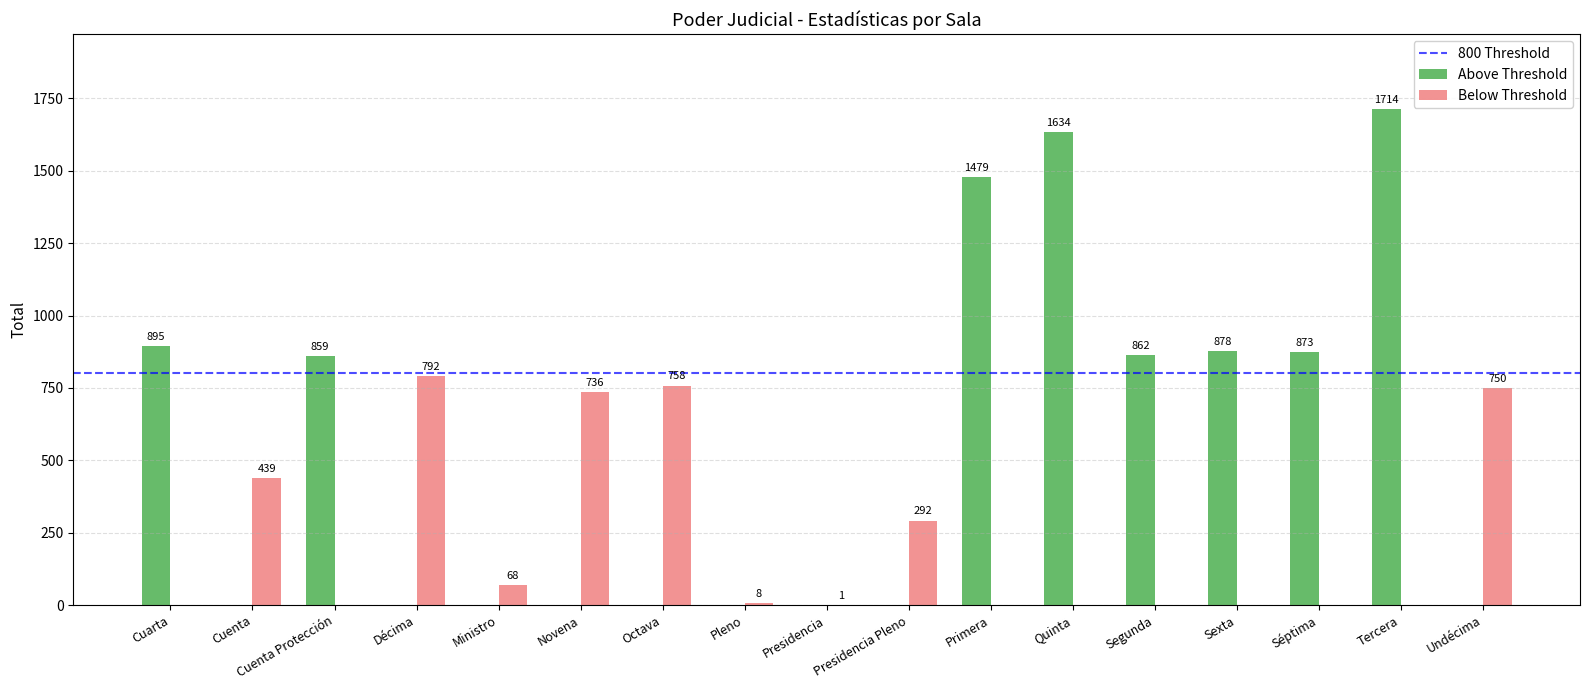

Are the bars horizontal?

No